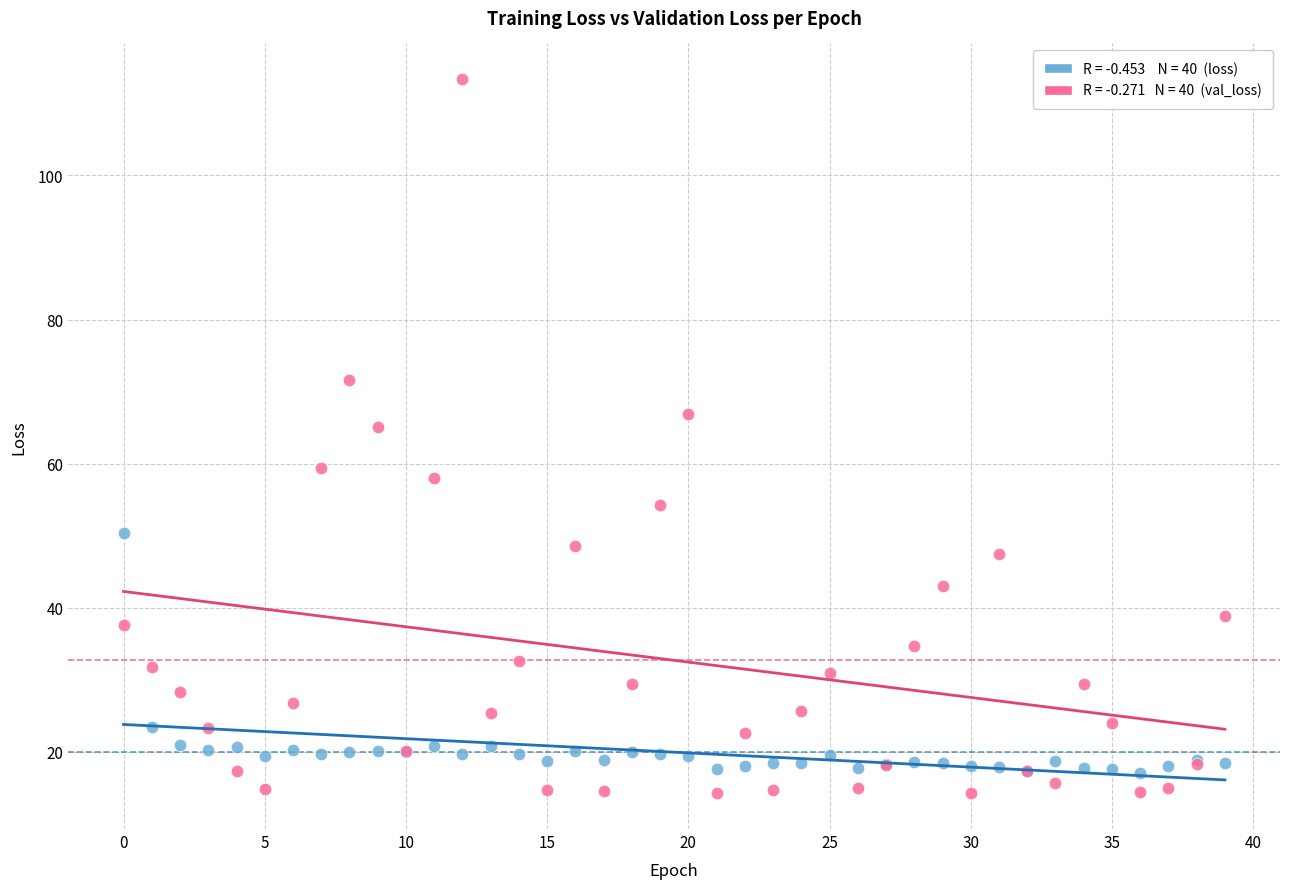

Across all series, what Y value is closest to 63?

65.0